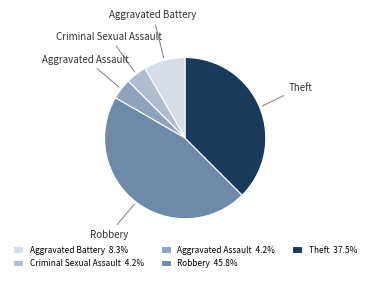

The Theft slice represents 48% of the pie. True or false?

False